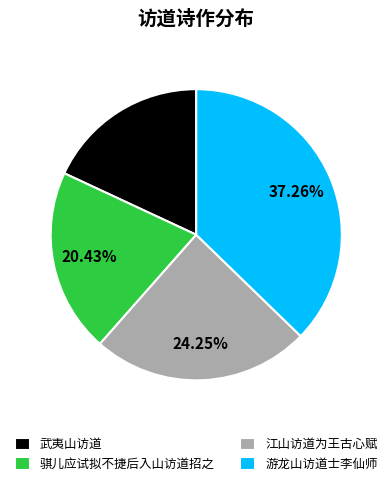

To the nearest percent, what is the average slice percentage?

25%